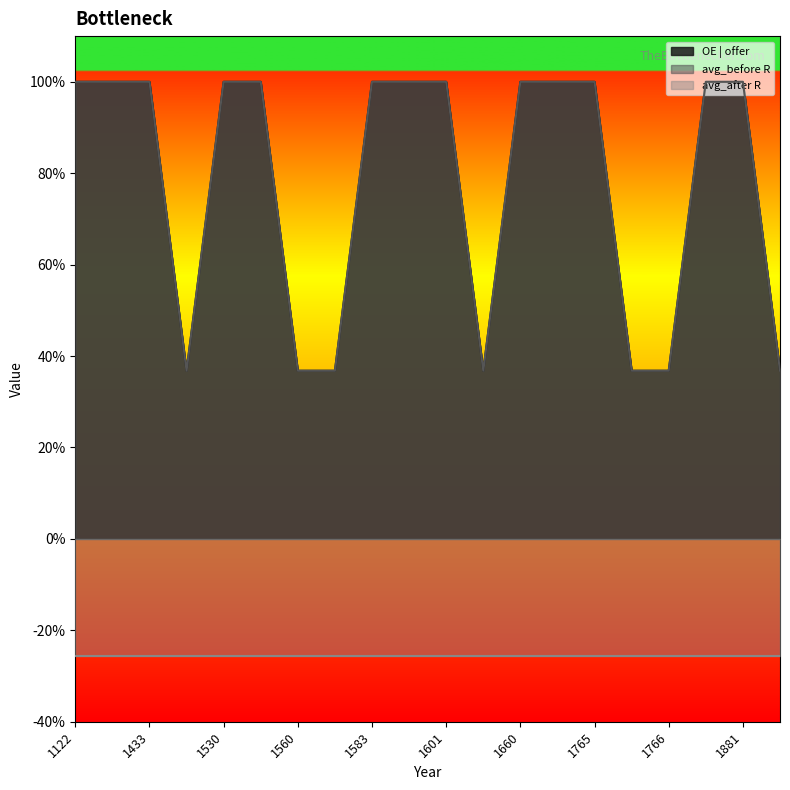

What is the maximum value shown in the chart?

1.0